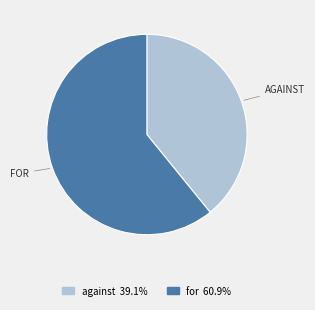

True or false: for accounts for 70% of the total.

False